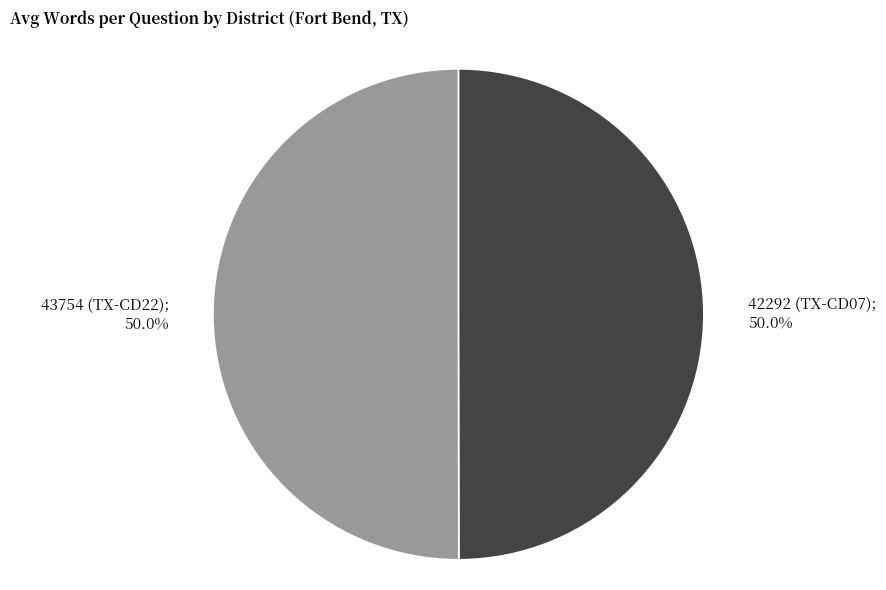

Which category has the smallest portion of the pie?

42292 (TX-CD07)